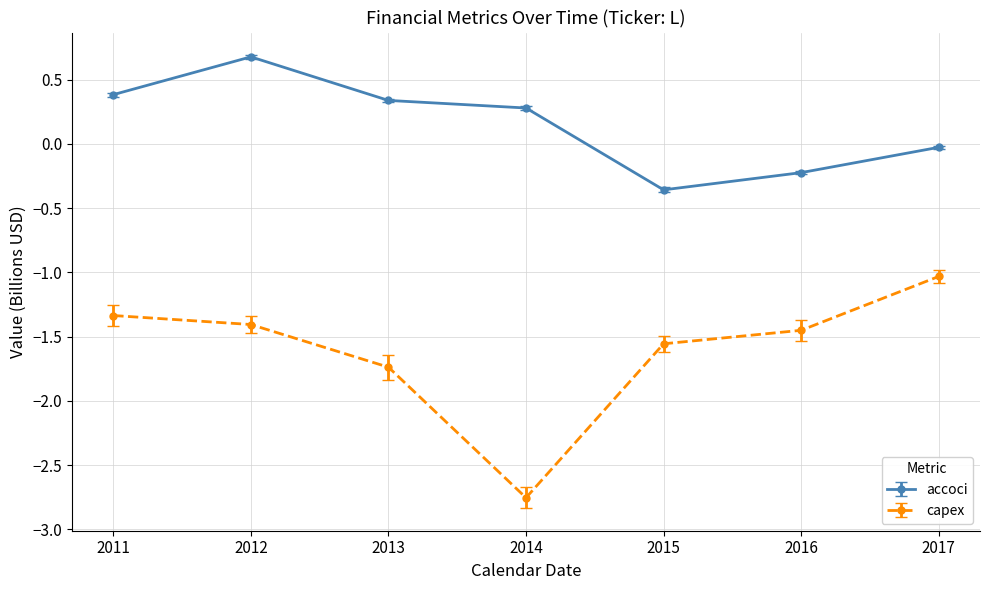

What is the highest value of the accoci series?

0.7